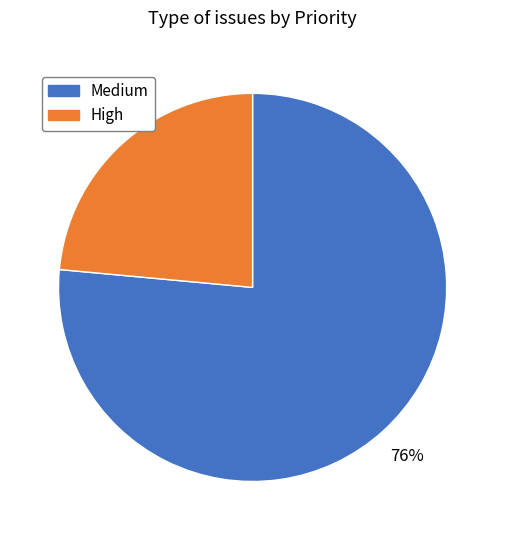

How many slices are in this pie chart?

2